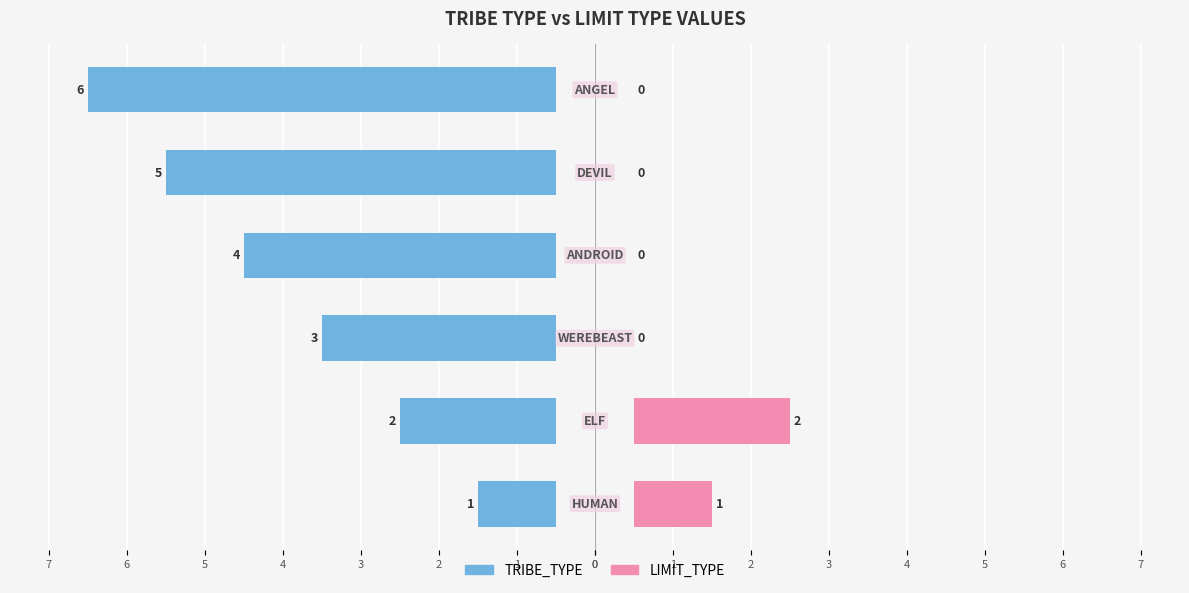

How many bars are there in each group?

2